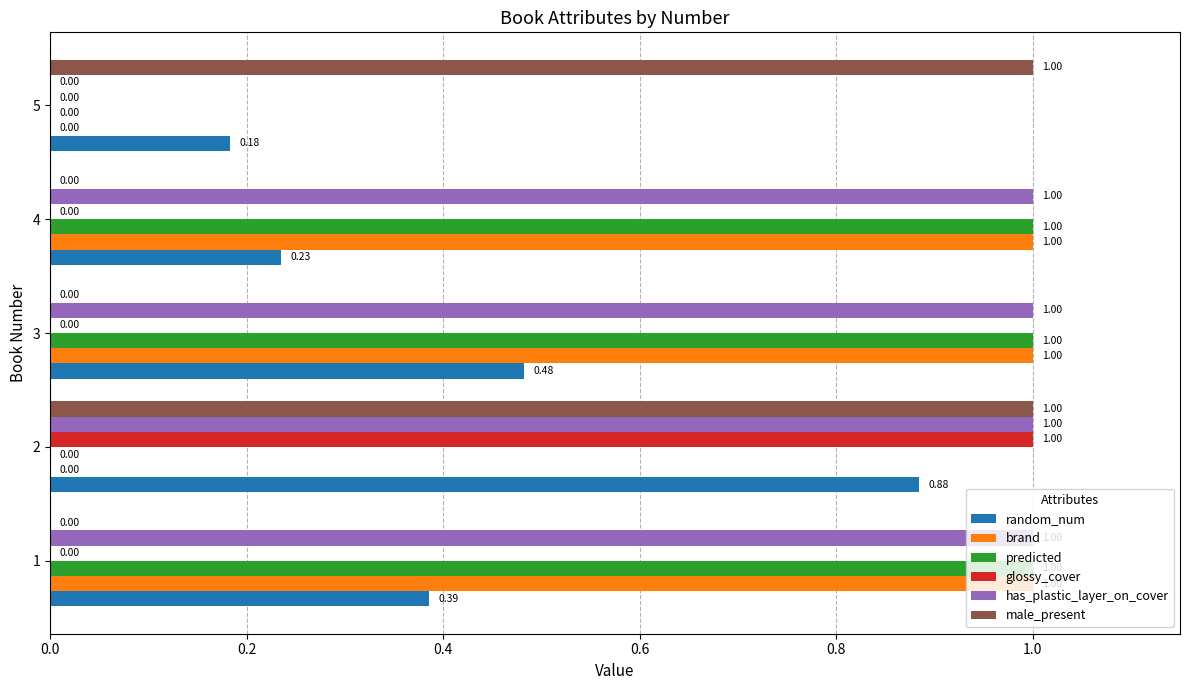

What is the sum of the random_num values at 2 and 4?

1.1